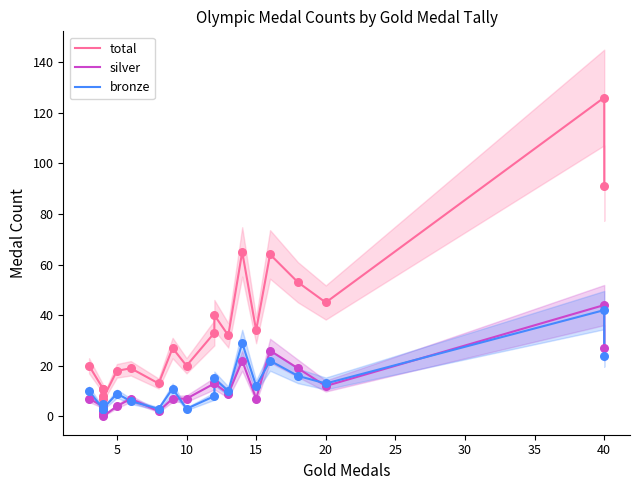

Which series contains the highest Y value?

total